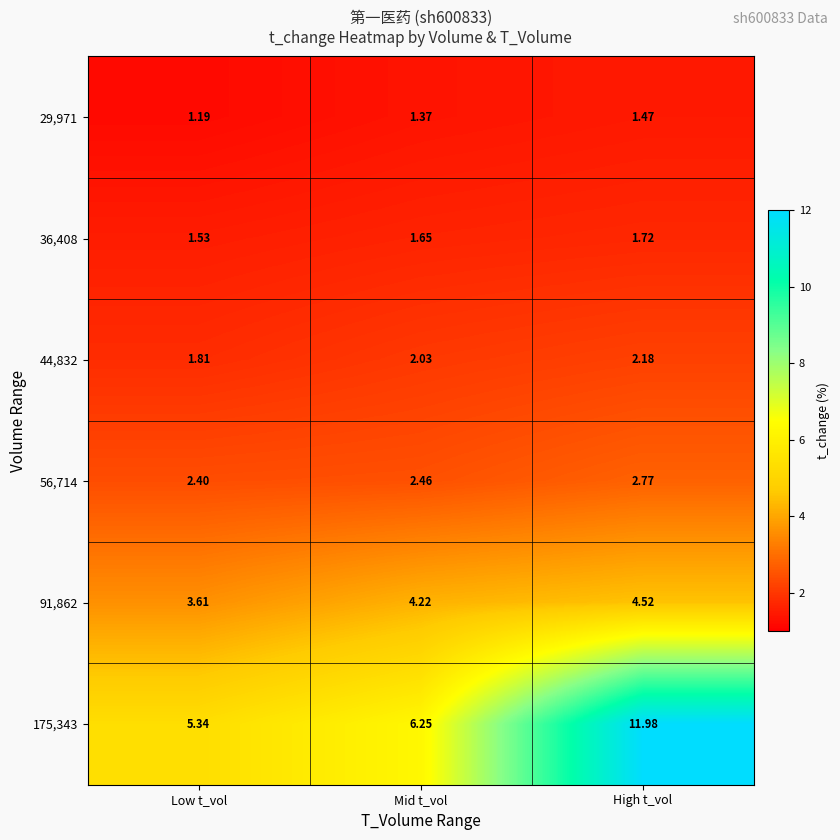

At which label does 36,408 reach its minimum?

Low t_vol